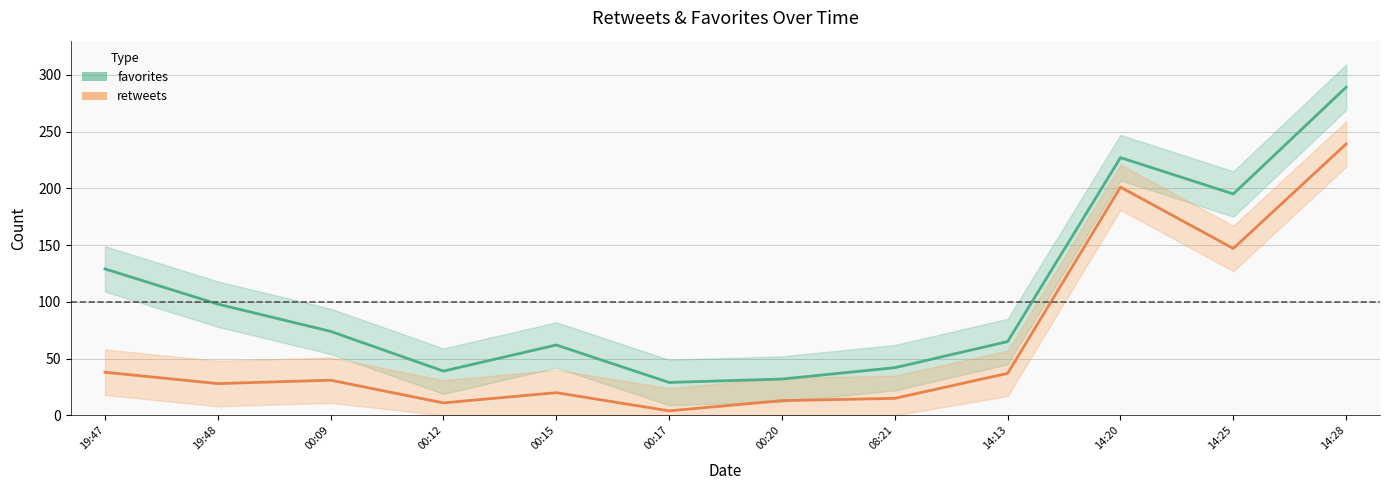

Reading left to right, list all the values displayed in this chart.

favorites: 19:47=129	19:48=98	00:09=74	00:12=39	00:15=62	00:17=29	00:20=32	08:21=42	14:13=65	14:20=227	14:25=195	14:28=289
retweets: 19:47=38	19:48=28	00:09=31	00:12=11	00:15=20	00:17=4	00:20=13	08:21=15	14:13=37	14:20=201	14:25=147	14:28=239